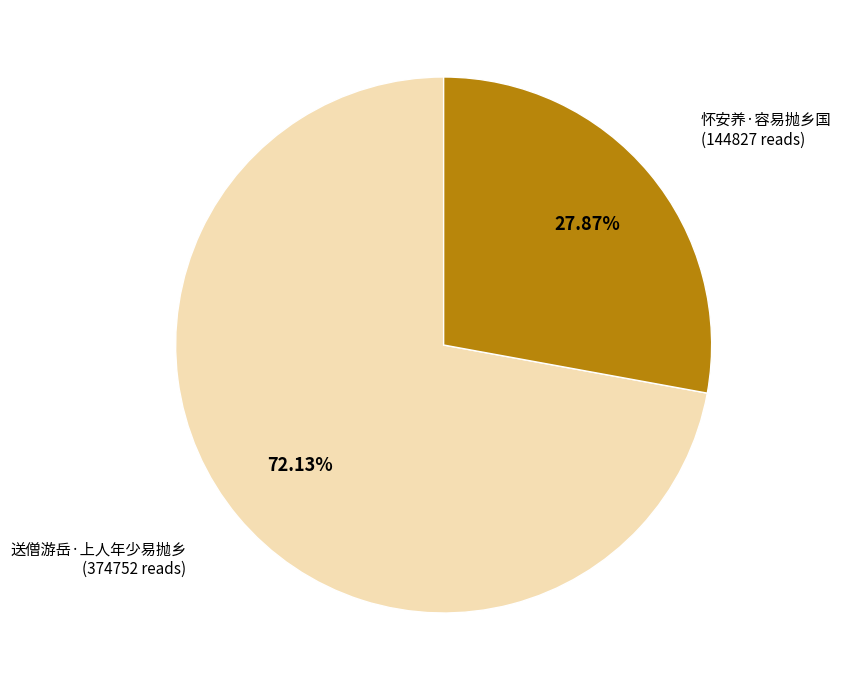

The 送僧游岳·上人年少易抛乡 slice represents 72% of the pie. True or false?

True